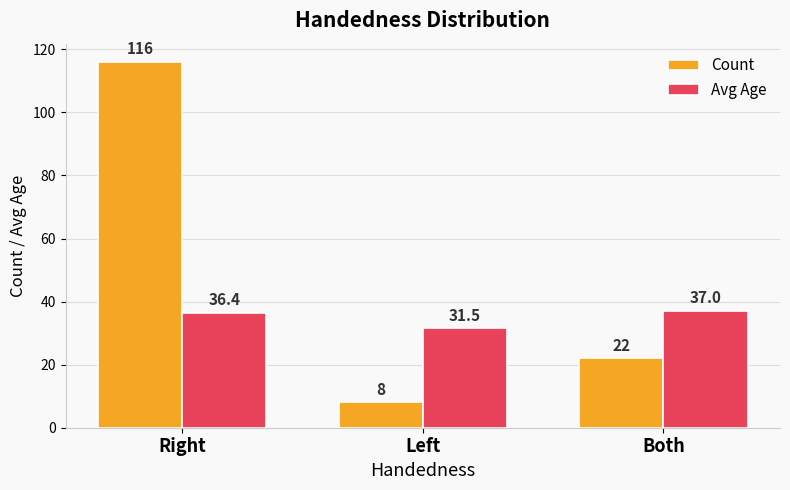

Rank the series by their average value, from highest to lowest.

Count, Avg Age